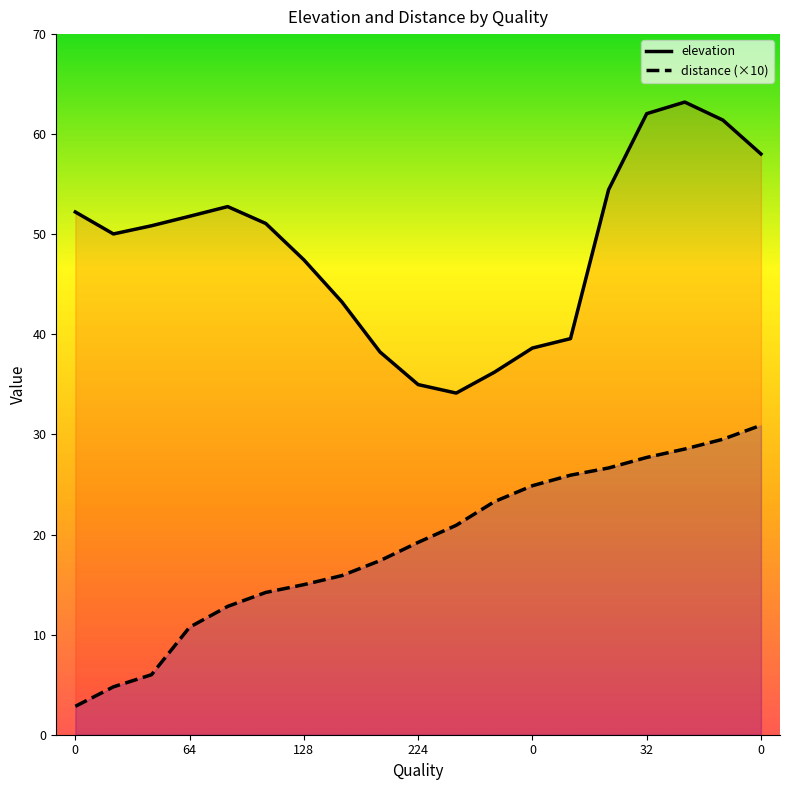

What is the difference between the elevation values at 14 and 16?

8.8